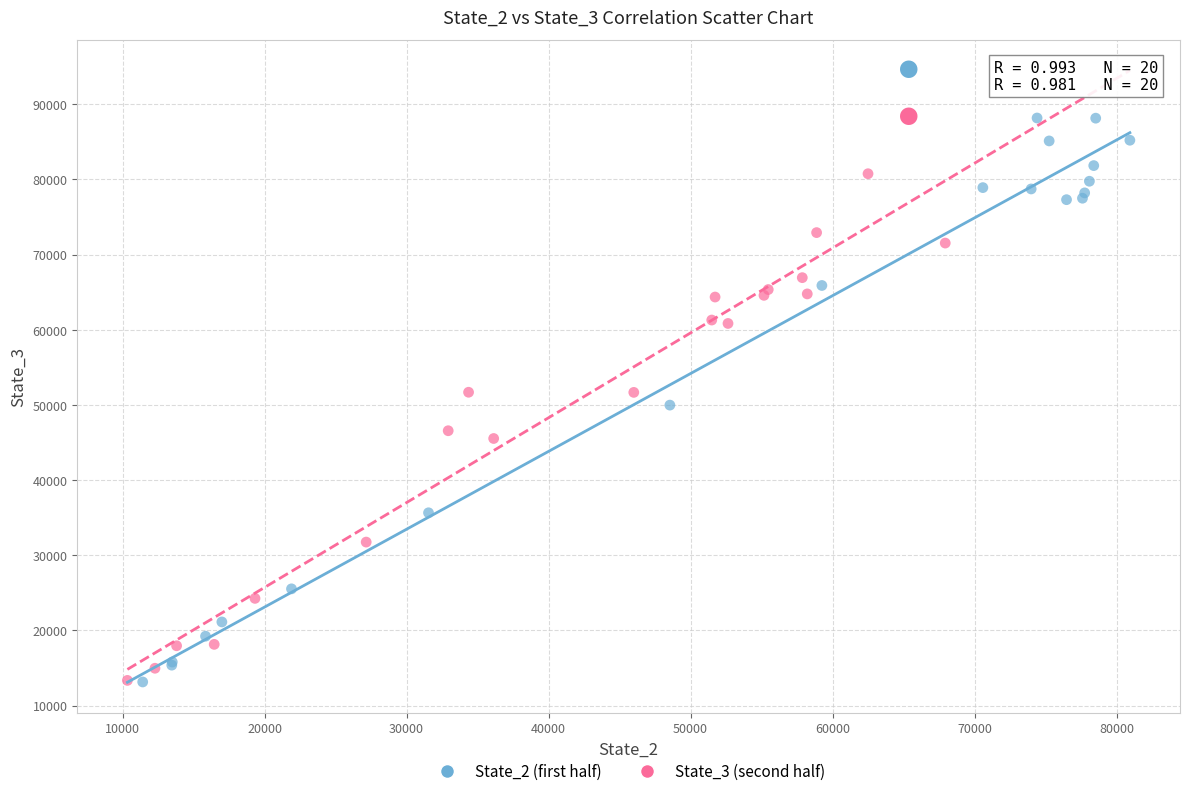

Which series has the largest Y range (max minus min)?

State_2 (first half)